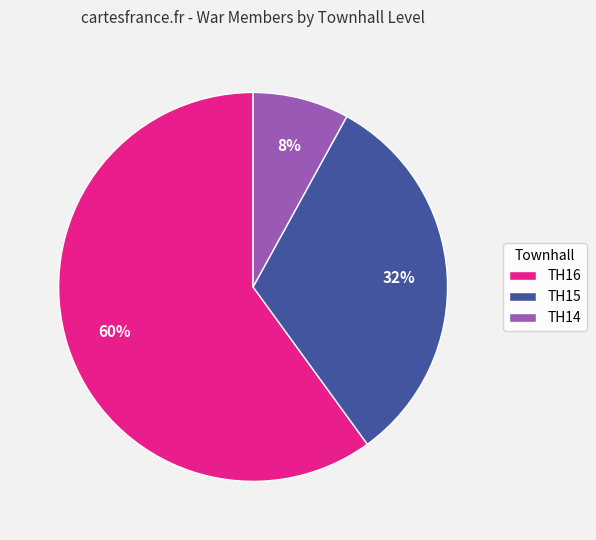

To the nearest percent, what is the combined percentage of TH16 and TH14?

68%